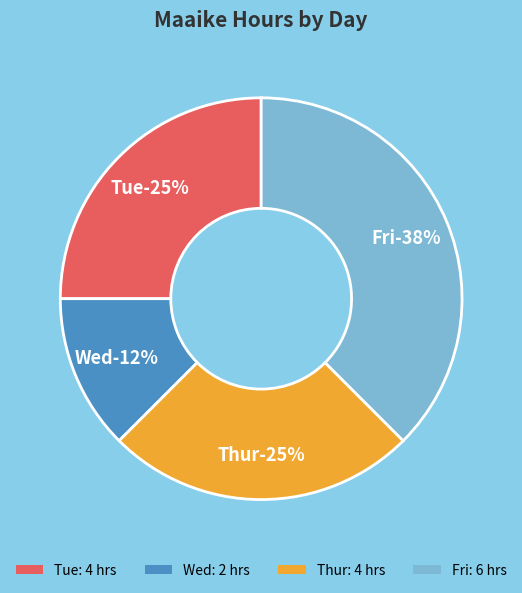

What is the change in value from Wed to Thur?

+2